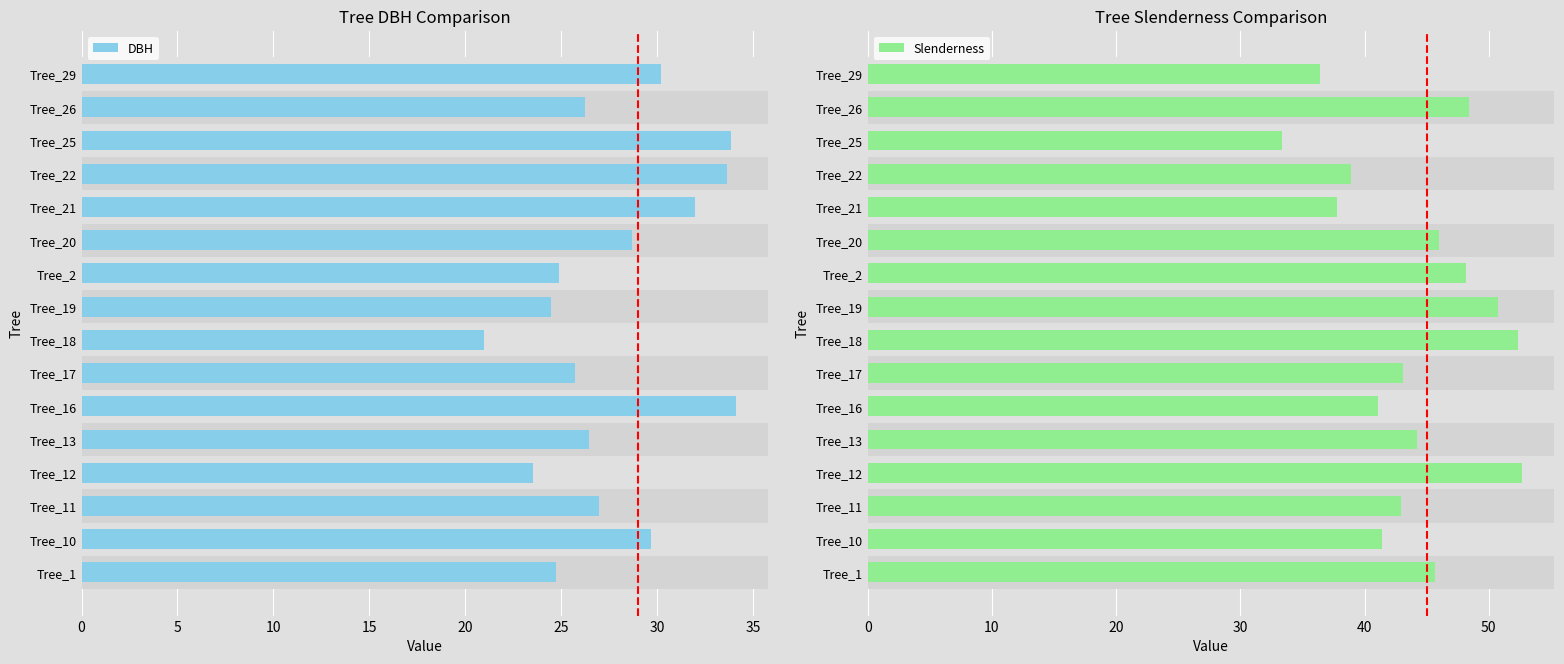

Which series has the widest spread of values?

Slenderness